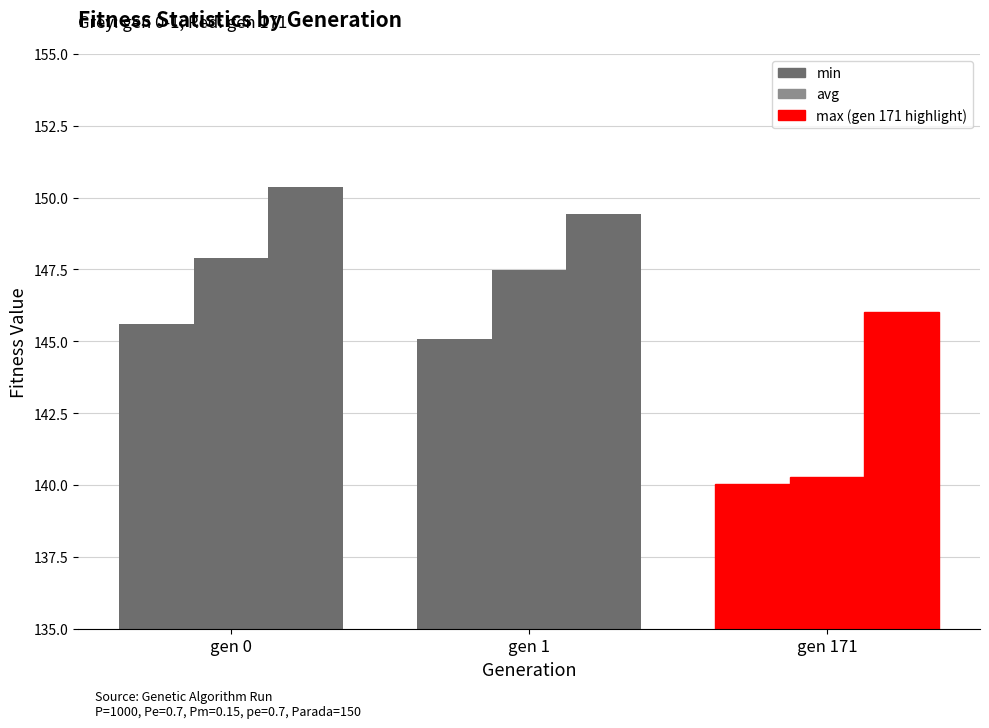

Reading left to right, transcribe all the data shown in this chart.

min: gen 0=145.6	gen 1=145.1	gen 171=140.0
max: gen 0=150.4	gen 1=149.4	gen 171=146.0
avg: gen 0=147.9	gen 1=147.5	gen 171=140.3